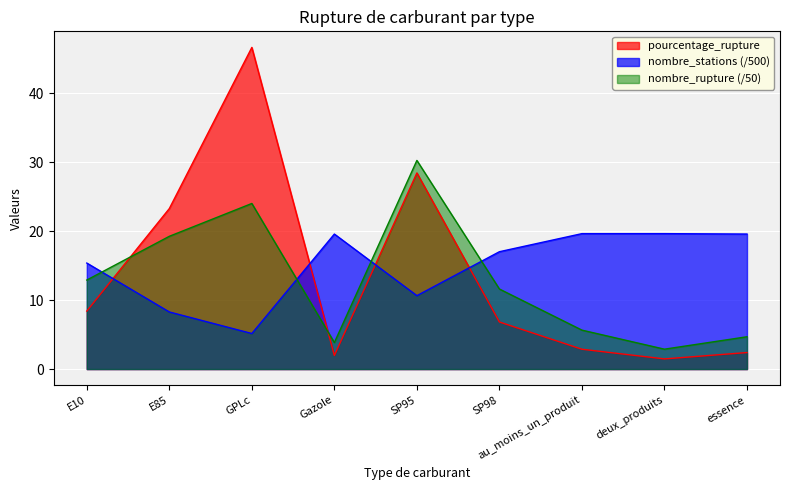

Which series has the widest spread of values?

pourcentage_rupture